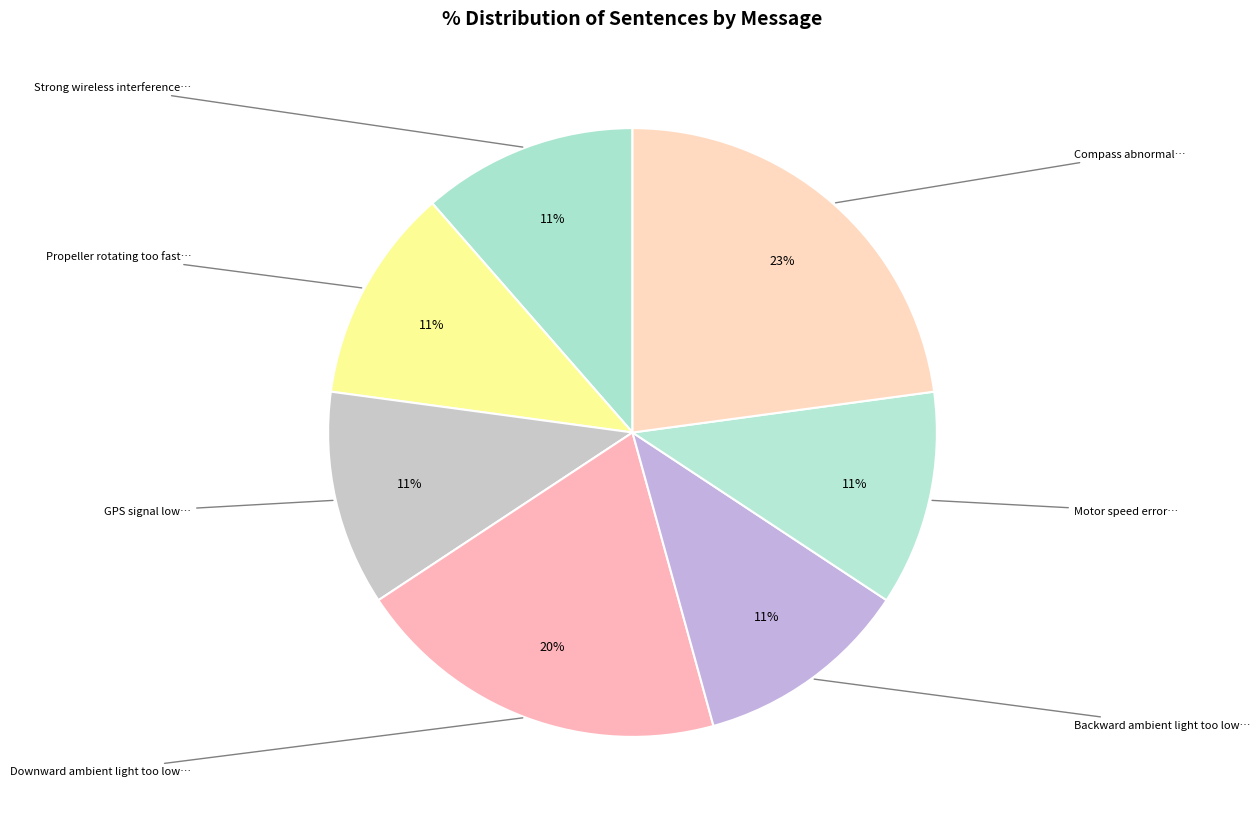

Count the number of slices in the pie.

7